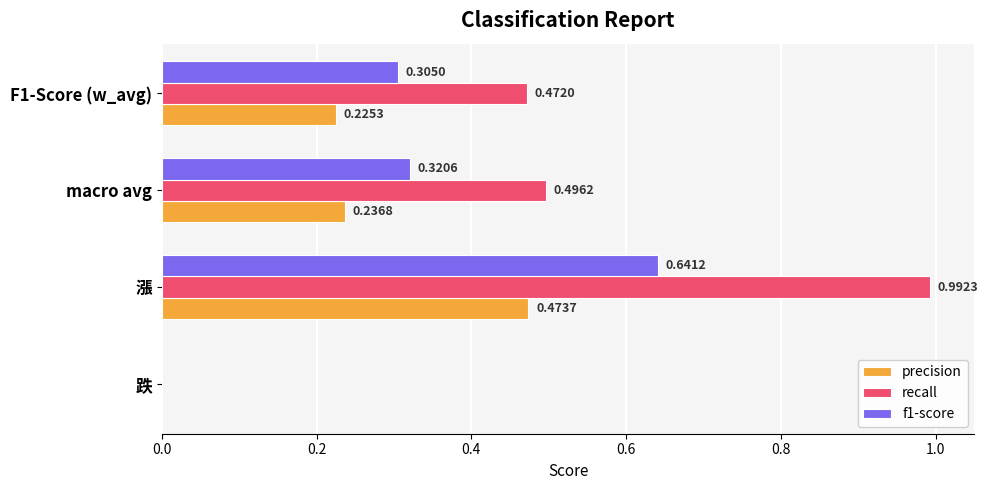

Is the value of f1-score at F1-Score (w_avg) greater than the value of recall at F1-Score (w_avg)?

No